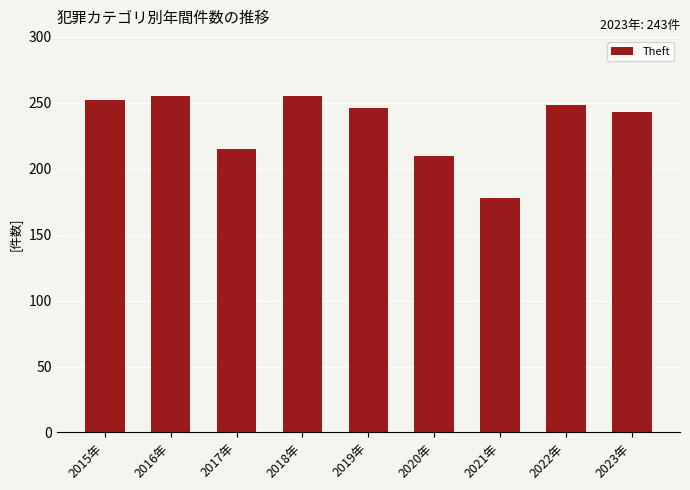

Between 2021年 and 2016年, which is larger?

2016年